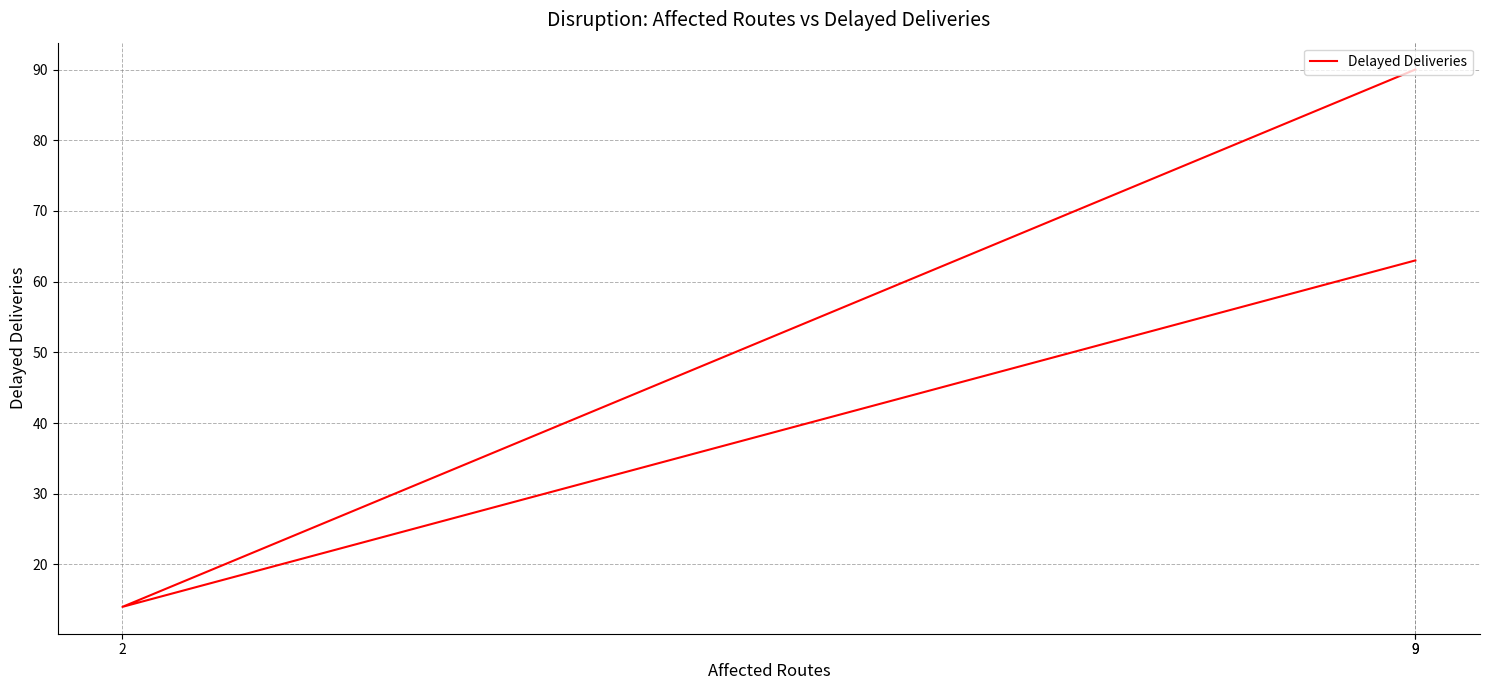

At which label is the value closest to 52?

9